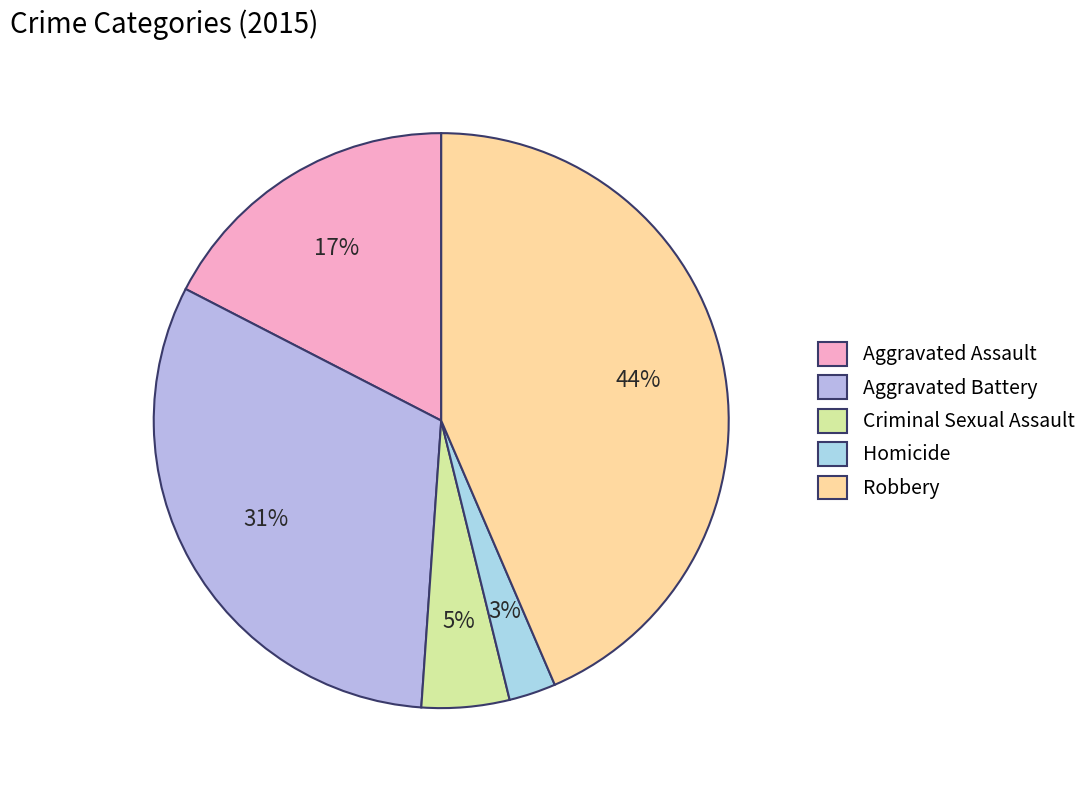

Rank the categories by value from lowest to highest.

Homicide, Criminal Sexual Assault, Aggravated Assault, Aggravated Battery, Robbery